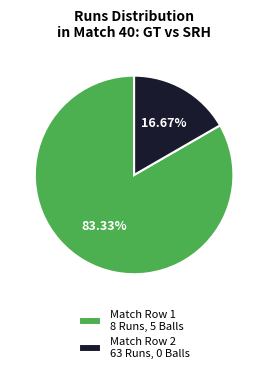

Does any single category account for the majority?

Yes